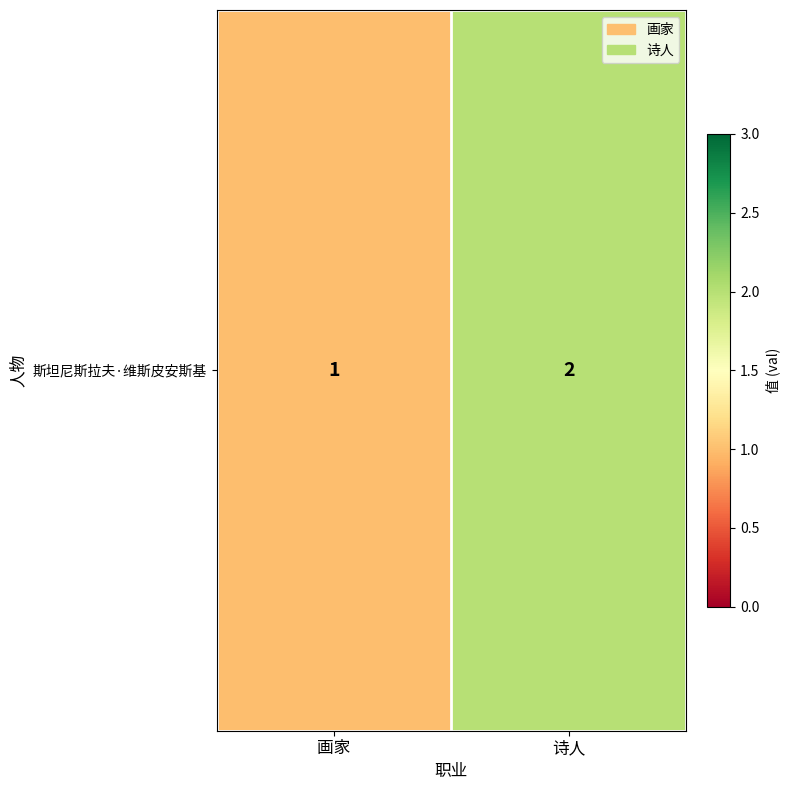

List the labels in order of value, smallest first.

画家, 诗人